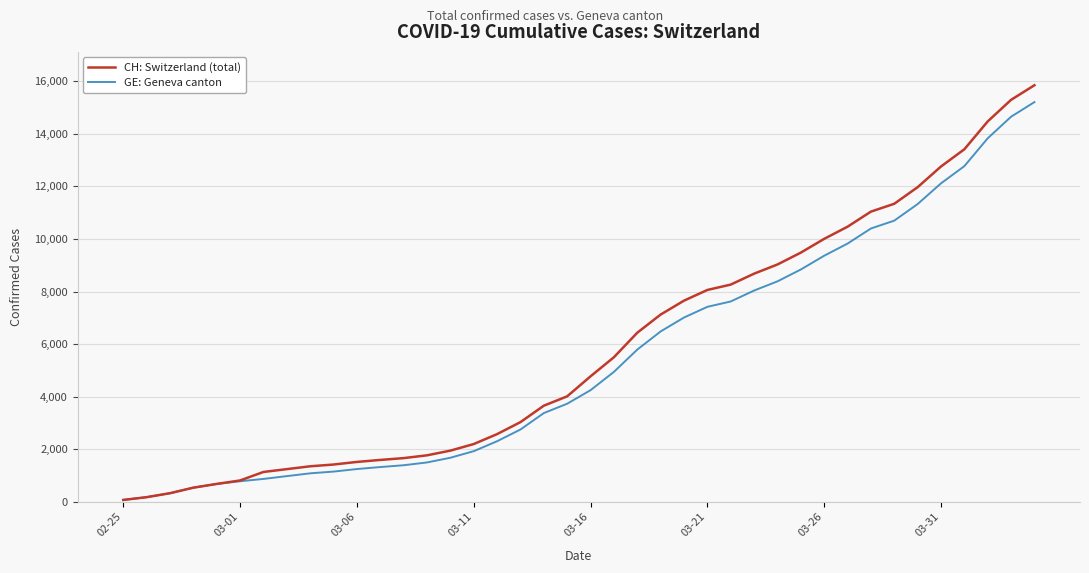

Which series has the widest spread of values?

CH: Switzerland (total)